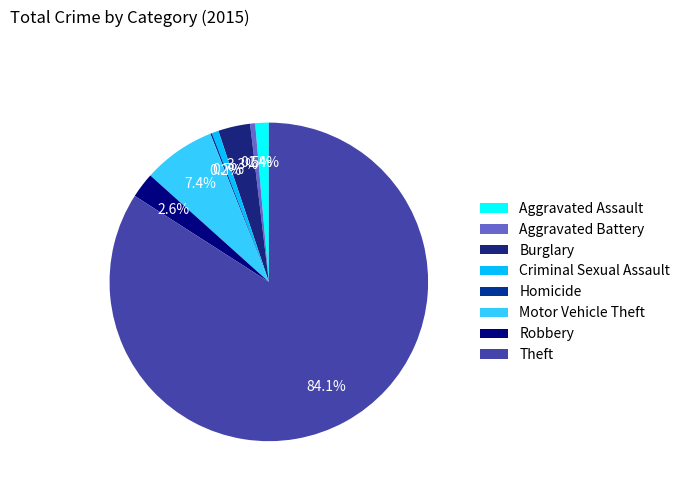

Between Aggravated Battery and Motor Vehicle Theft, which is larger?

Motor Vehicle Theft